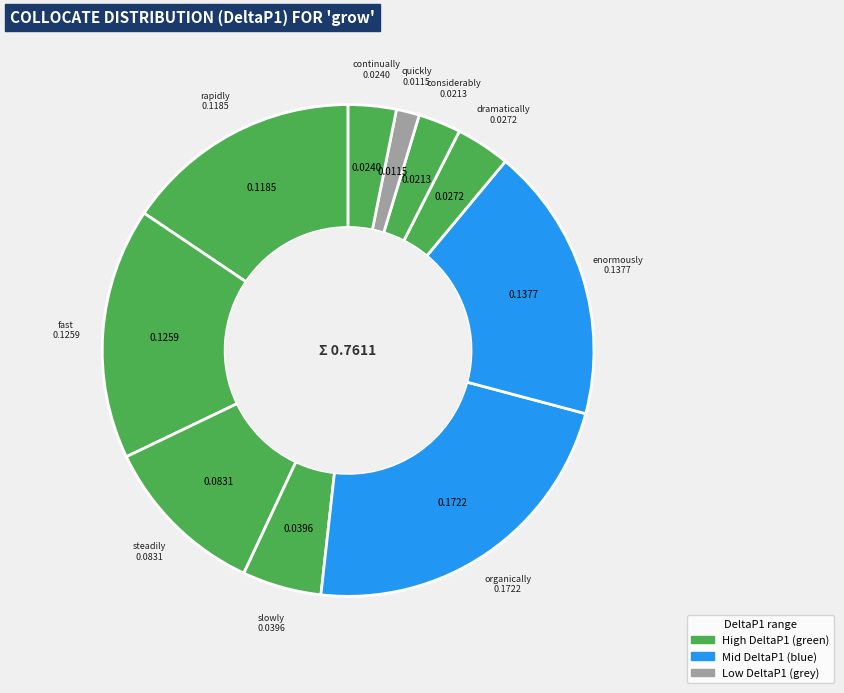

How many segments does this pie chart have?

10